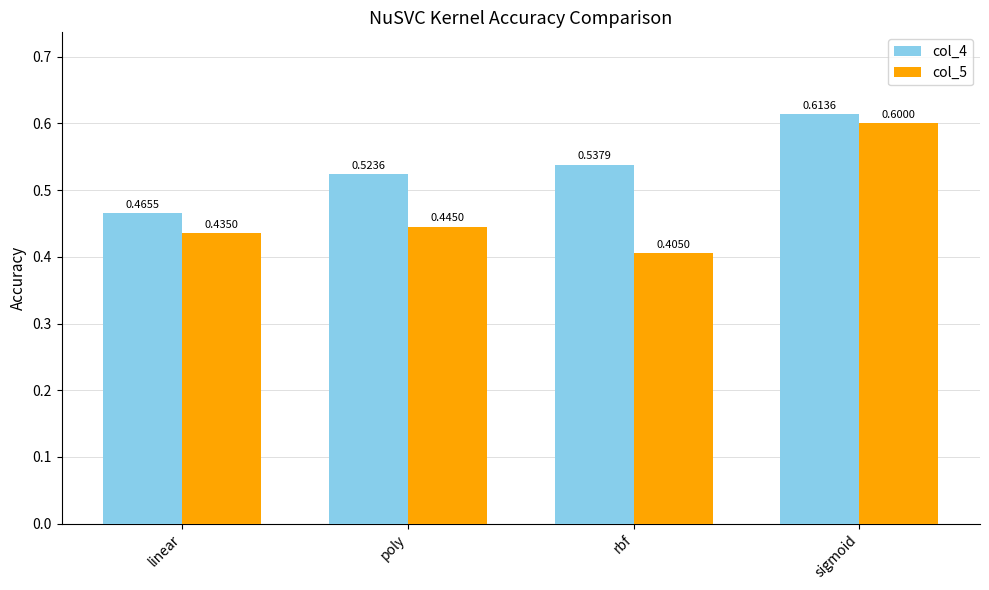

What is the greatest value displayed?

0.6